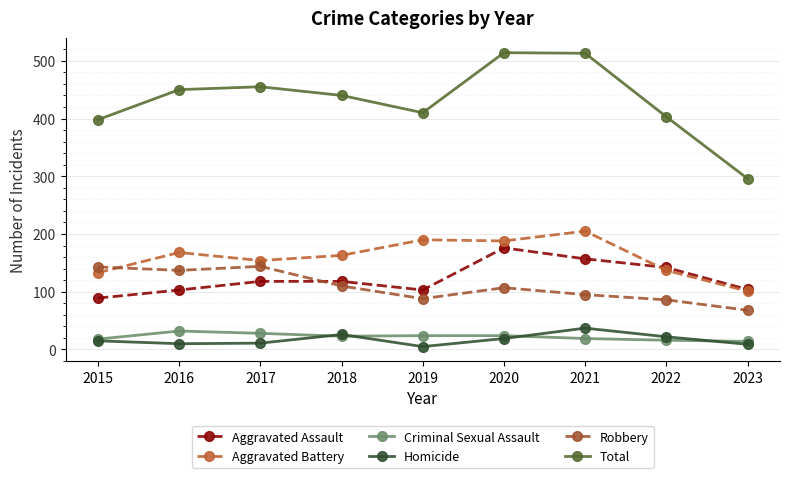

The value of Robbery at 2023 is 122. True or false?

False